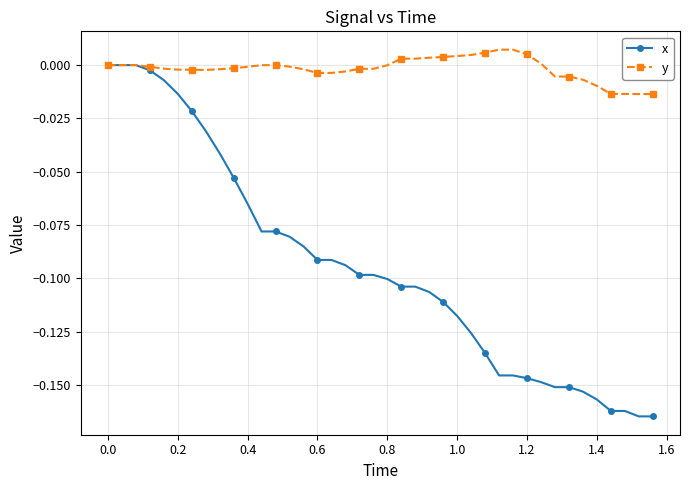

What are all the series names shown in the legend?

x, y